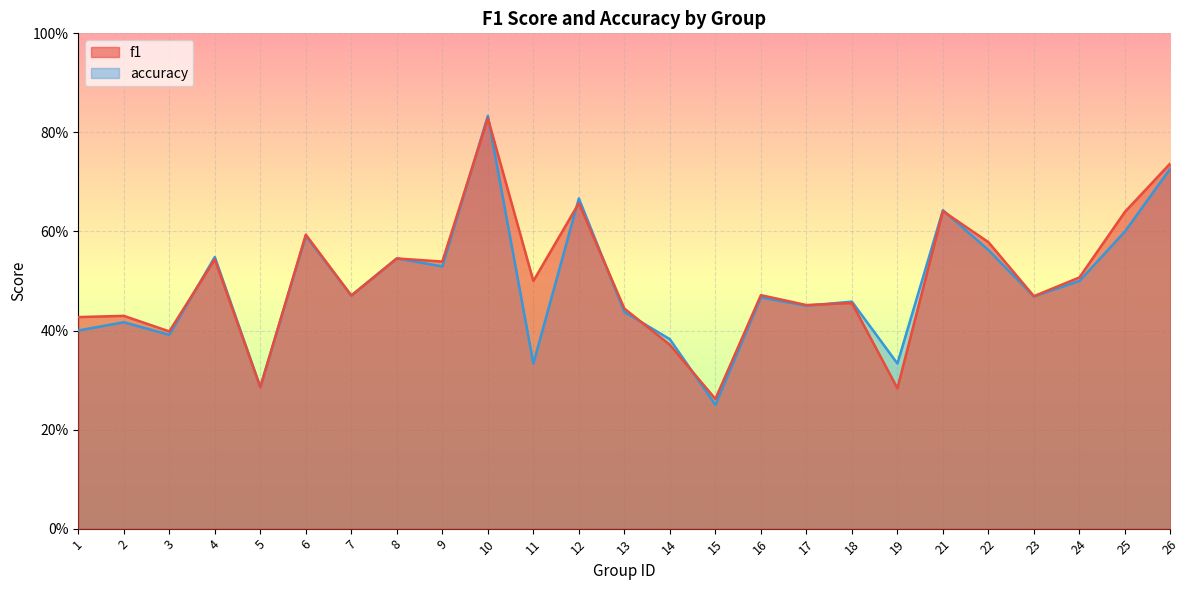

The accuracy series shows 0.2 at 8. True or false?

False